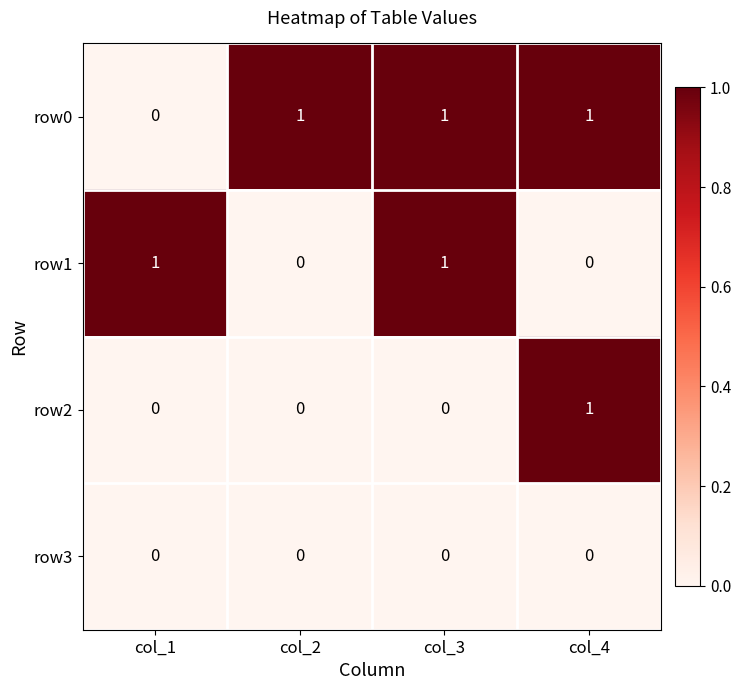

What is the greatest value displayed?

1